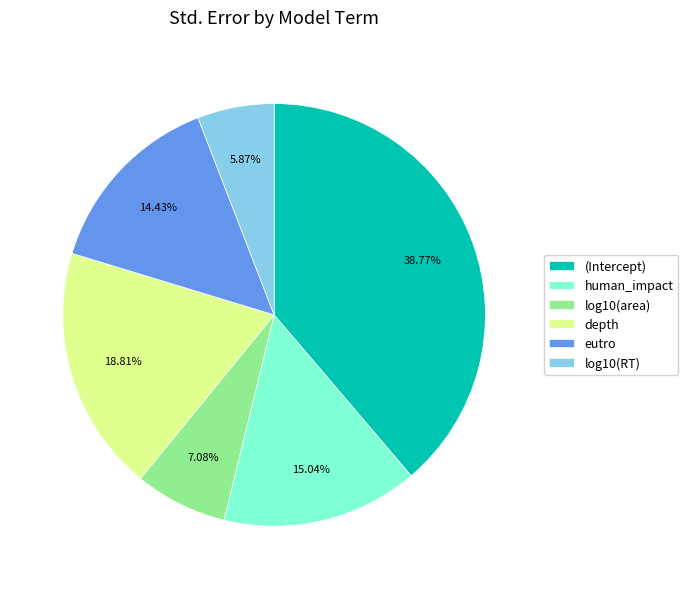

To the nearest percent, what portion does eutro represent?

14%